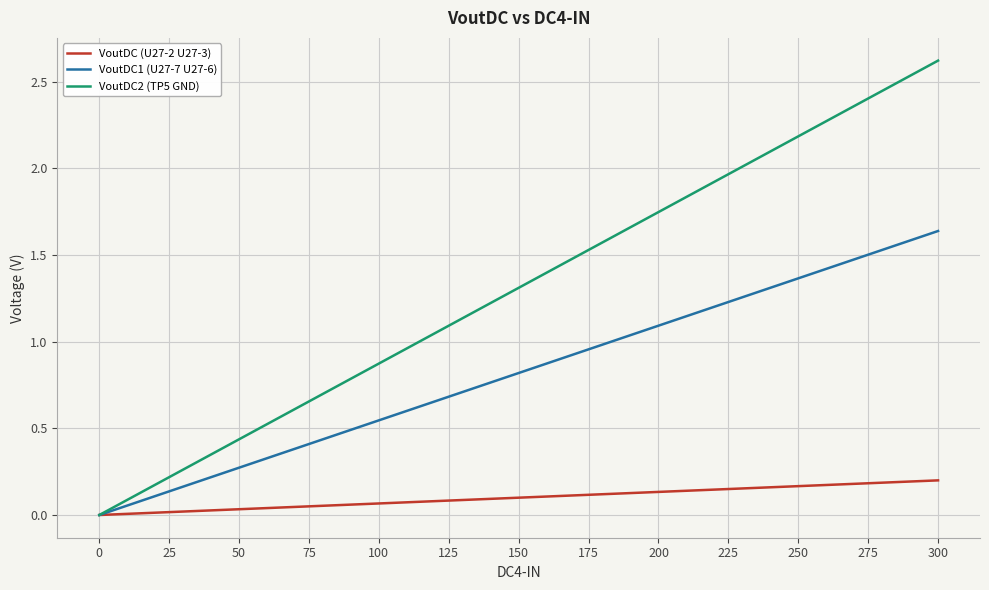

Which series has the widest spread of values?

VoutDC2 (TP5 GND)